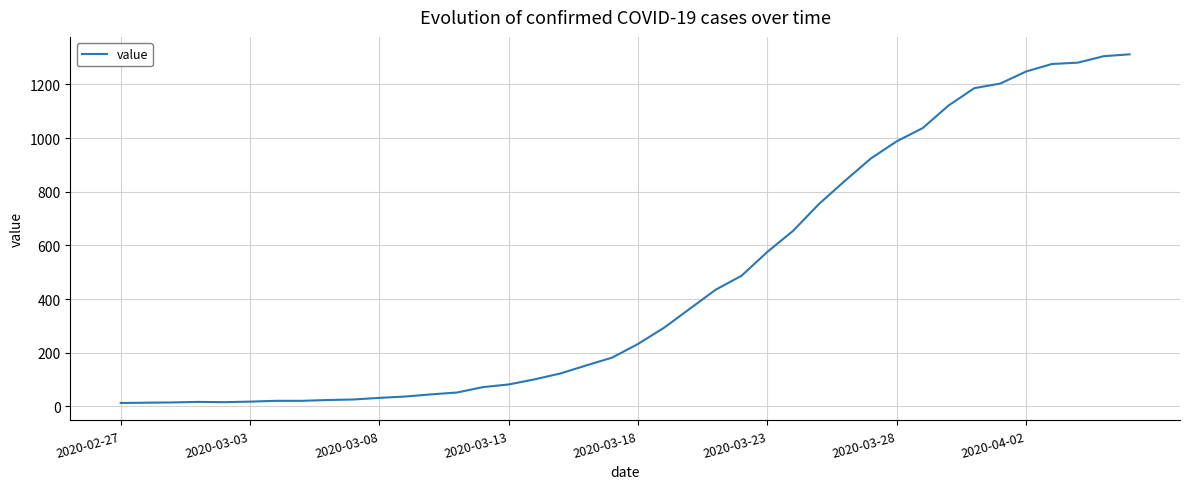

What is the difference between the maximum and minimum values?

1299